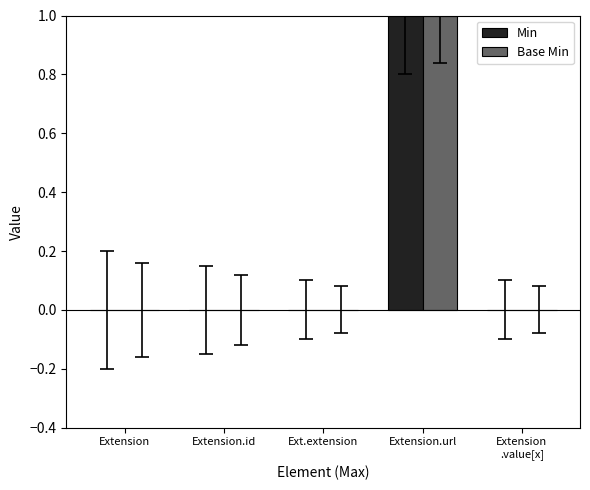

At which category is the sum across all series the highest?

Extension.url